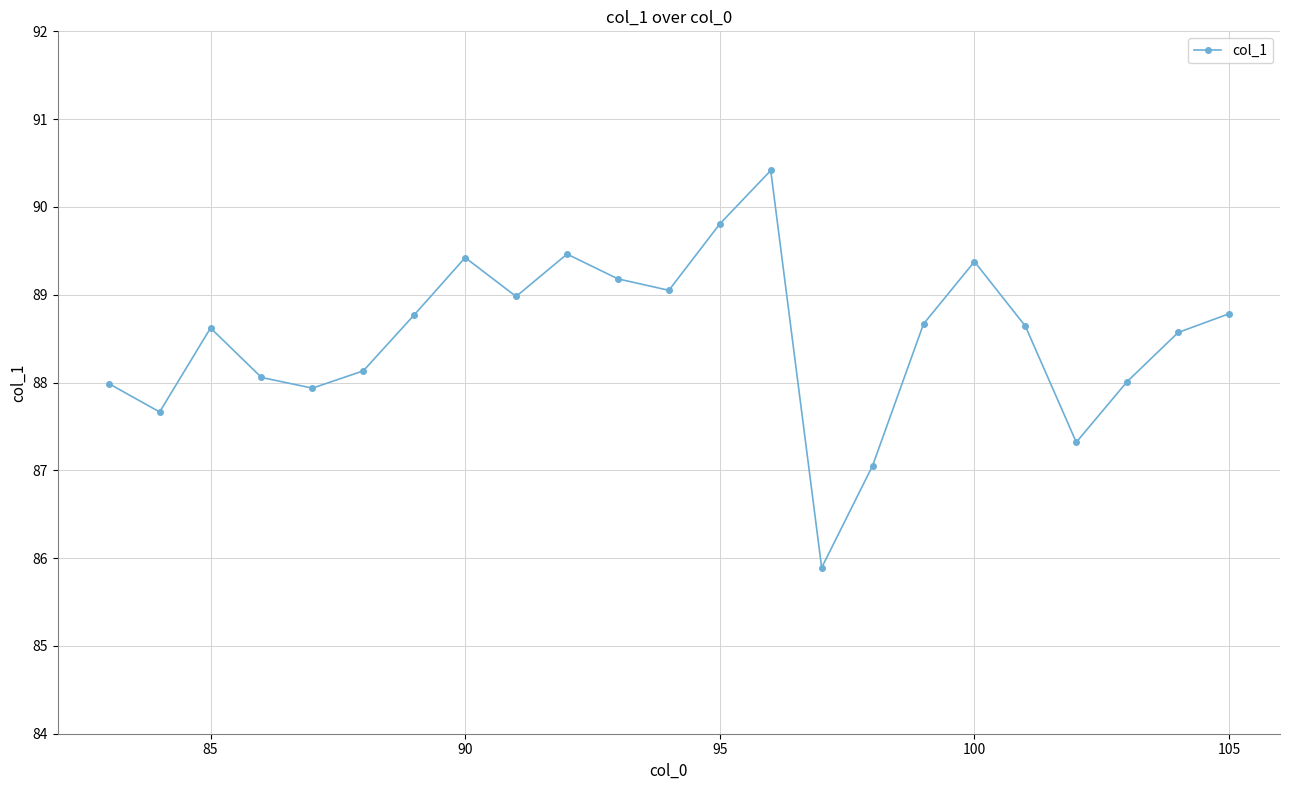

How many interior local peaks (higher than both neighbors) does the data have?

5